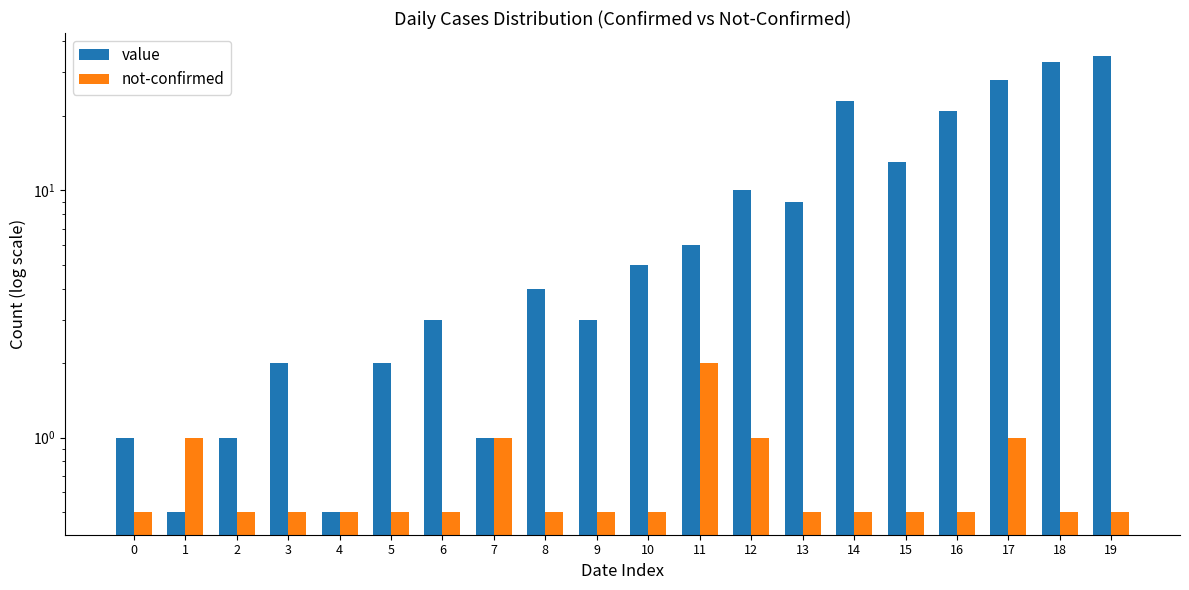

Between 1 and 2, which series saw the biggest shift?

value